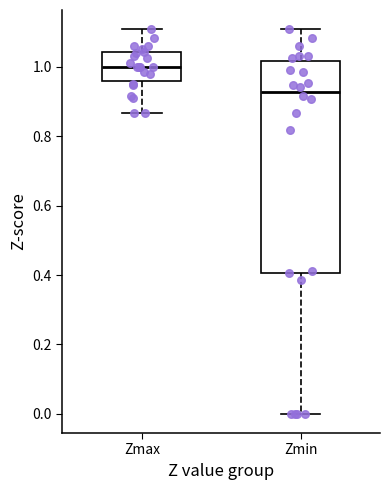

Which box has the highest median line?

Zmax